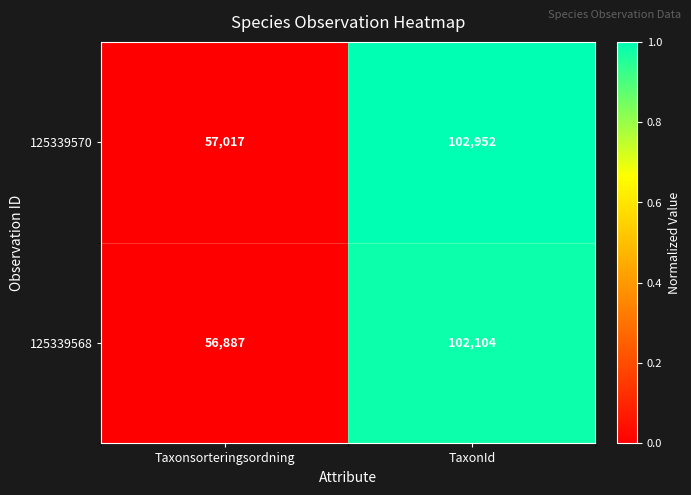

Is it true that 125339568 equals 56887 at Taxonsorteringsordning?

True